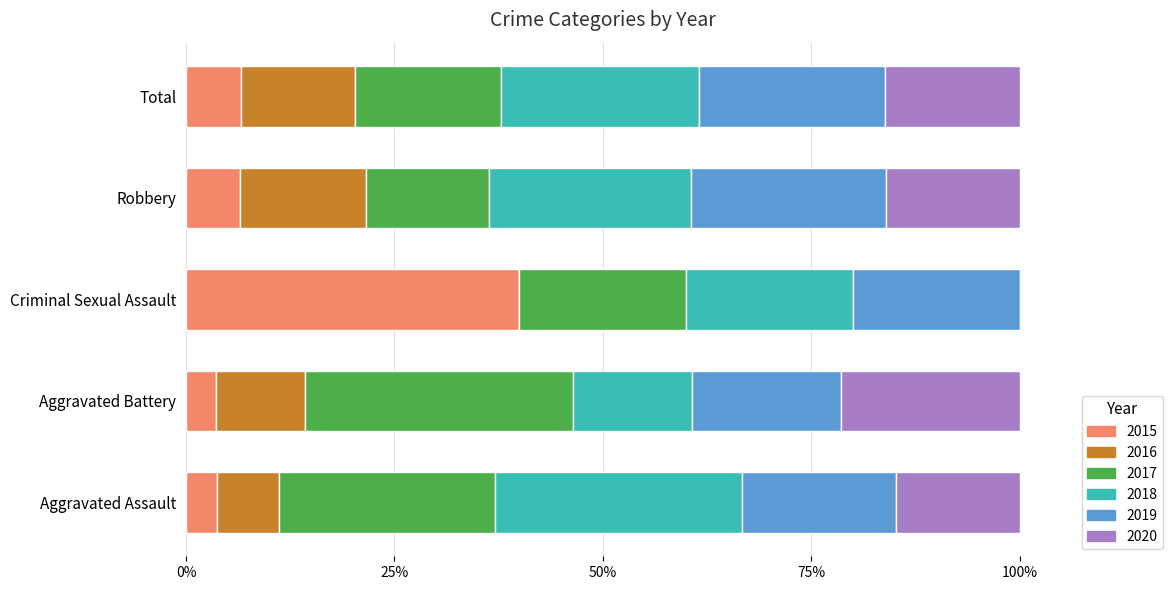

What is the total value across all series at Aggravated Assault?

100.0